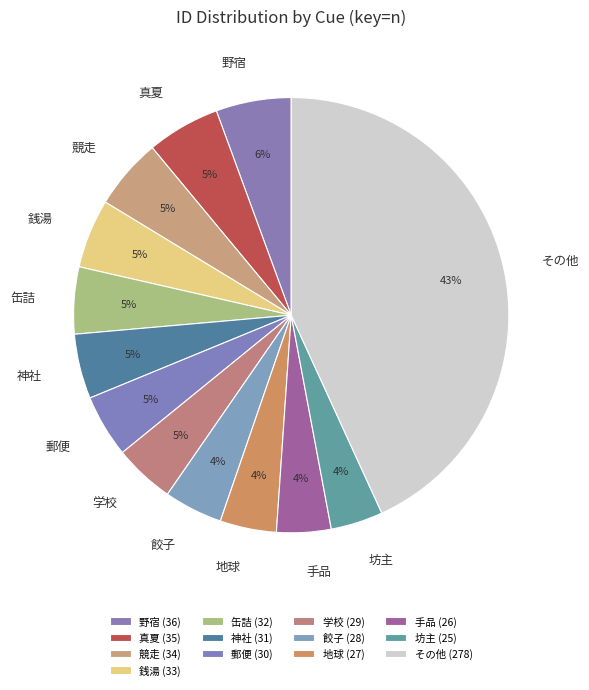

To the nearest percent, what portion does 神社 represent?

5%